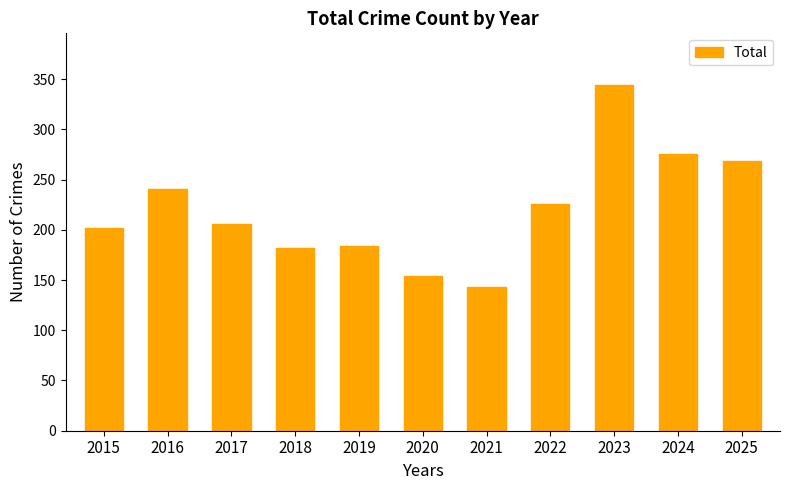

Where is the data nearest to the value 243?

2016